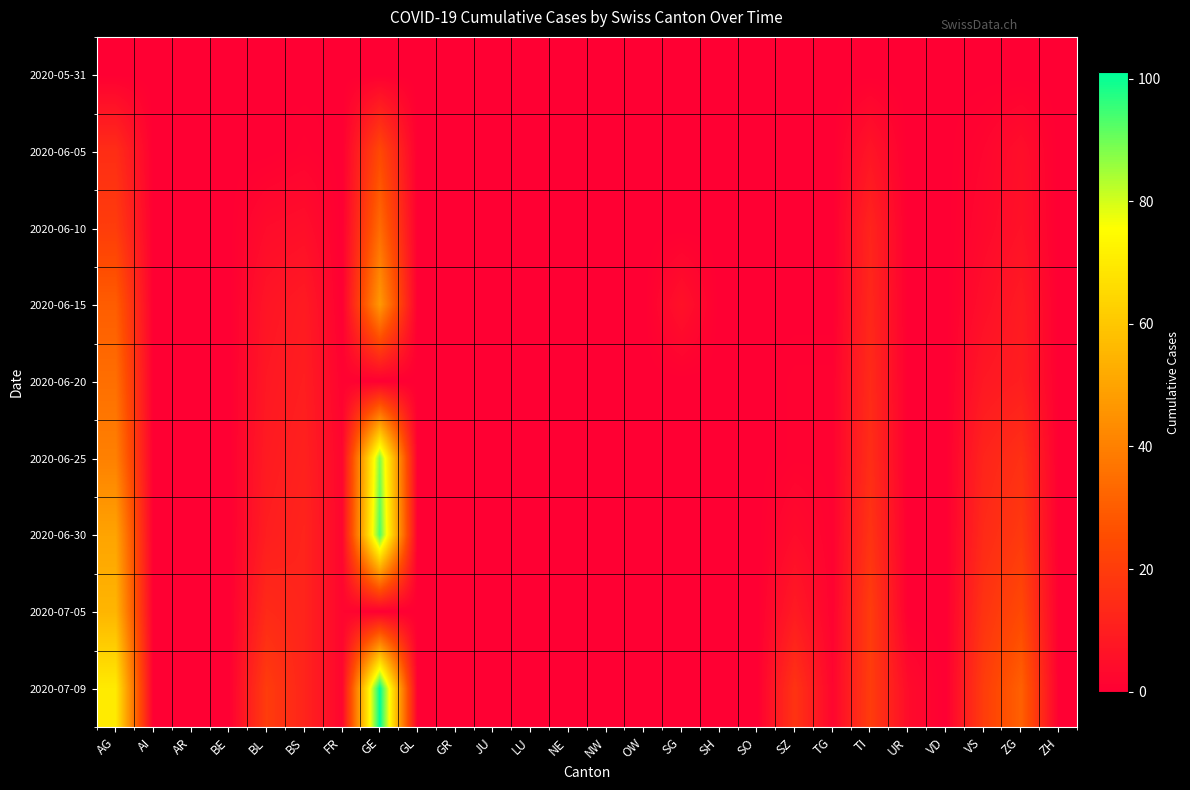

Reading left to right, list all the values displayed in this chart.

2020-05-31: AG=0	AI=0	AR=0	BE=0	BL=0	BS=0	FR=0	GE=0	GL=0	GR=0	JU=0	LU=0	NE=0	NW=0	OW=0	SG=0	SH=0	SO=0	SZ=0	TG=0	TI=0	UR=0	VD=0	VS=0	ZG=0	ZH=0
2020-06-05: AG=15	AI=0	AR=0	BE=0	BL=0	BS=1	FR=0	GE=24	GL=0	GR=0	JU=0	LU=0	NE=0	NW=0	OW=0	SG=0	SH=0	SO=0	SZ=0	TG=0	TI=7	UR=0	VD=0	VS=2	ZG=5	ZH=0
2020-06-10: AG=20	AI=0	AR=0	BE=0	BL=4	BS=5	FR=0	GE=34	GL=0	GR=0	JU=0	LU=0	NE=0	NW=0	OW=0	SG=0	SH=0	SO=0	SZ=0	TG=0	TI=12	UR=0	VD=0	VS=3	ZG=6	ZH=0
2020-06-15: AG=30	AI=0	AR=0	BE=0	BL=7	BS=9	FR=0	GE=47	GL=0	GR=0	JU=0	LU=0	NE=0	NW=0	OW=0	SG=6	SH=0	SO=0	SZ=0	TG=0	TI=13	UR=0	VD=0	VS=5	ZG=9	ZH=0
2020-06-20: AG=35	AI=0	AR=0	BE=0	BL=8	BS=10	FR=1	GE=0	GL=0	GR=0	JU=0	LU=0	NE=0	NW=0	OW=0	SG=0	SH=0	SO=0	SZ=1	TG=1	TI=14	UR=0	VD=0	VS=8	ZG=10	ZH=0
2020-06-25: AG=40	AI=0	AR=0	BE=0	BL=9	BS=11	FR=2	GE=88	GL=0	GR=0	JU=0	LU=0	NE=0	NW=0	OW=0	SG=0	SH=0	SO=0	SZ=1	TG=1	TI=15	UR=0	VD=0	VS=12	ZG=16	ZH=0
2020-06-30: AG=50	AI=0	AR=0	BE=0	BL=10	BS=12	FR=2	GE=93	GL=0	GR=0	JU=0	LU=0	NE=0	NW=0	OW=0	SG=0	SH=0	SO=0	SZ=4	TG=1	TI=17	UR=0	VD=0	VS=14	ZG=19	ZH=0
2020-07-05: AG=55	AI=0	AR=0	BE=0	BL=14	BS=12	FR=2	GE=0	GL=0	GR=0	JU=0	LU=0	NE=0	NW=0	OW=0	SG=0	SH=0	SO=0	SZ=9	TG=1	TI=20	UR=0	VD=0	VS=17	ZG=24	ZH=0
2020-07-09: AG=70	AI=0	AR=0	BE=0	BL=20	BS=12	FR=2	GE=101	GL=0	GR=0	JU=0	LU=0	NE=0	NW=0	OW=0	SG=0	SH=0	SO=0	SZ=17	TG=2	TI=20	UR=4	VD=0	VS=20	ZG=31	ZH=0